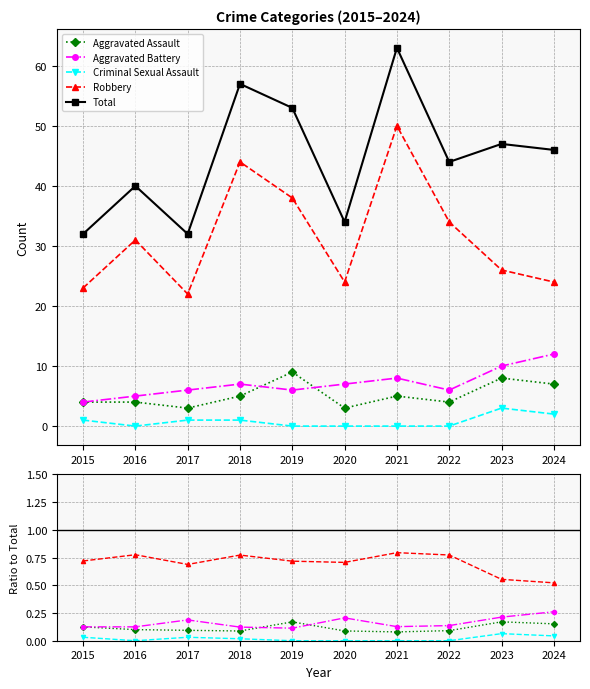

Between which two adjacent categories do Aggravated Battery and Aggravated Assault first intersect?

2018 and 2019